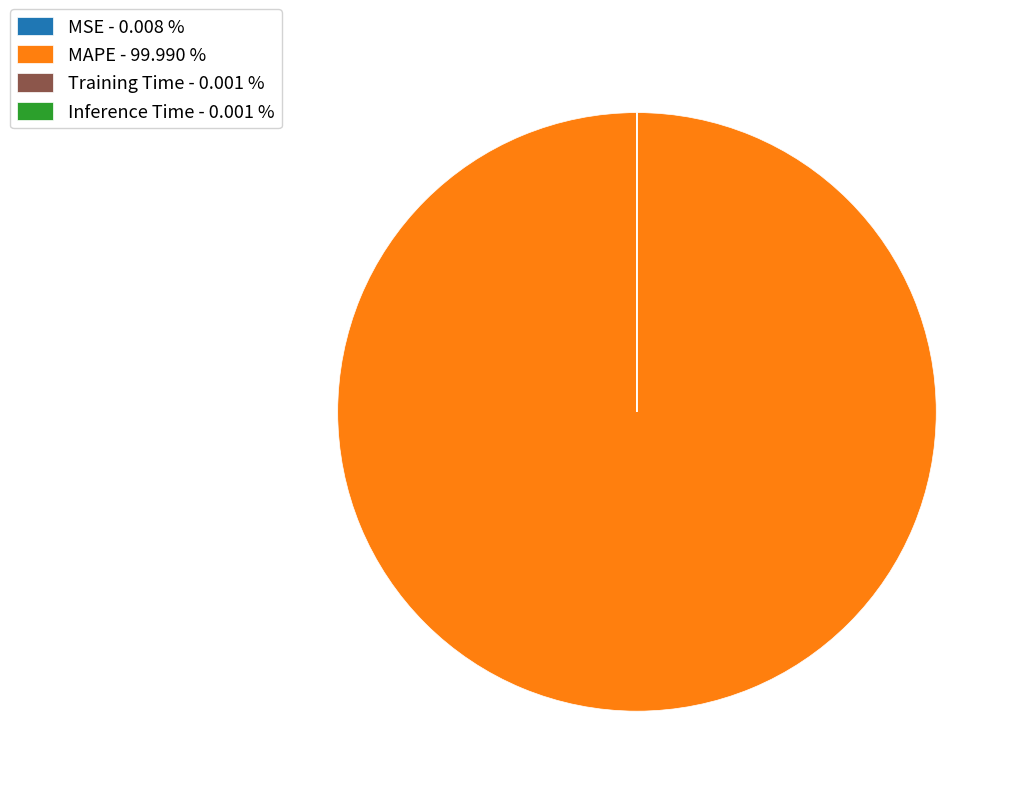

Is there a majority slice in this chart?

Yes